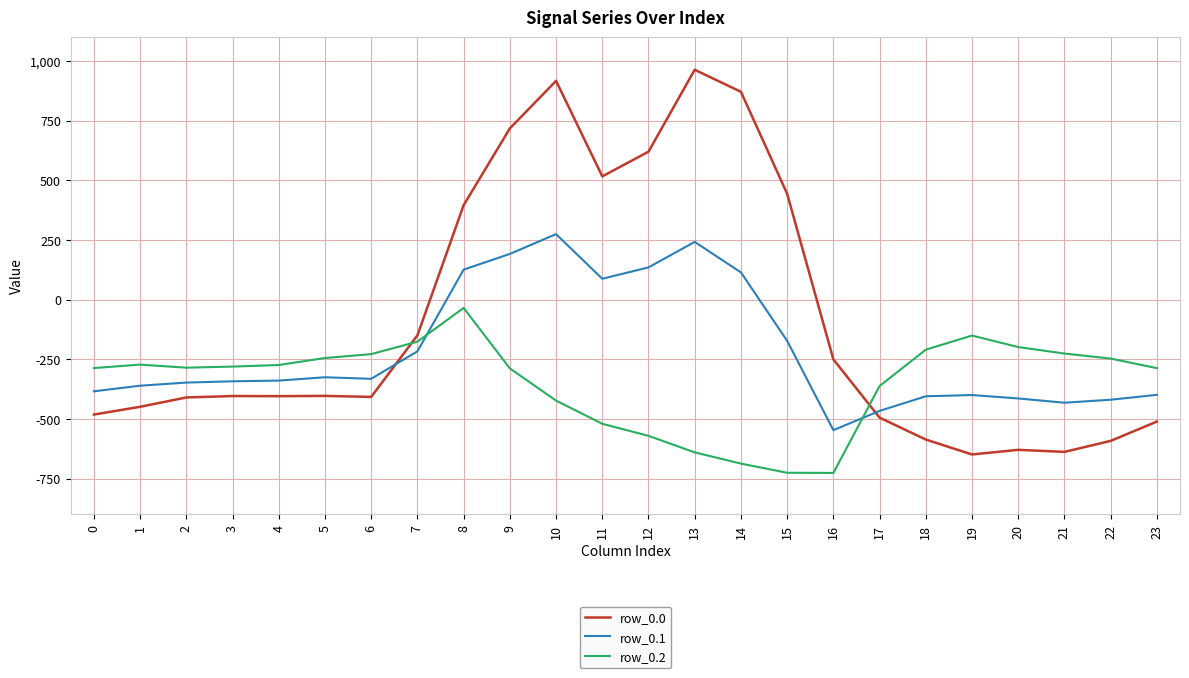

List the series in order of their peak value, lowest first.

row_0.2, row_0.1, row_0.0